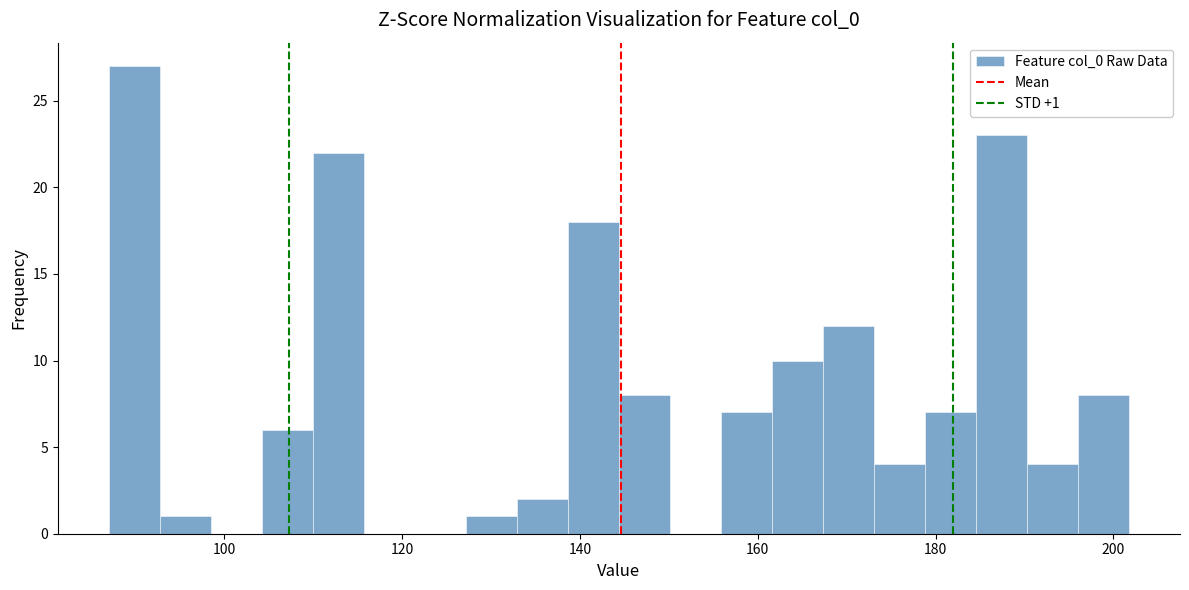

Around what value on the x-axis is the tallest bar? Give the approximate position of its centre, as read against the axis.

90